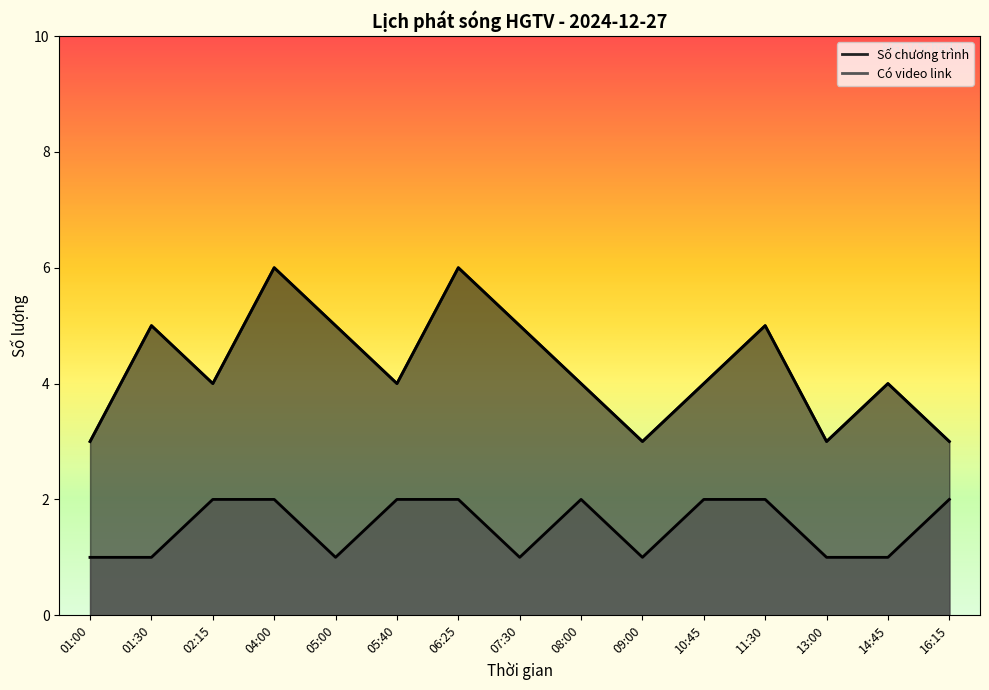

The Có video link series shows 1 at 14:45. True or false?

True